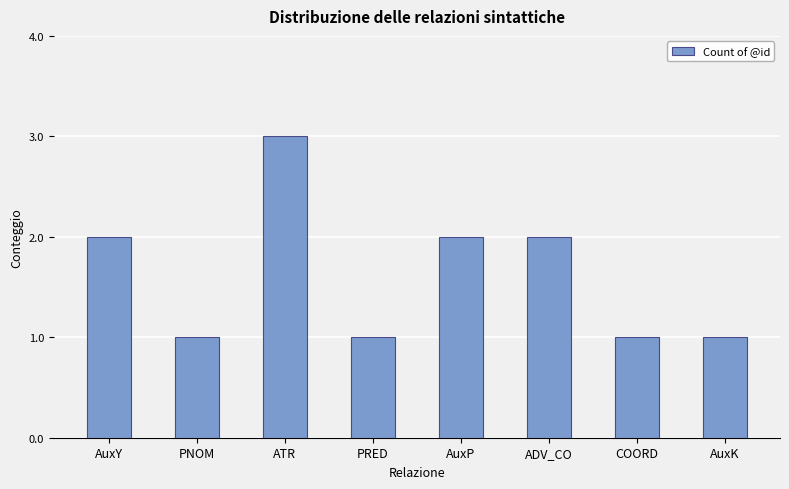

What position from the left is AuxY?

1